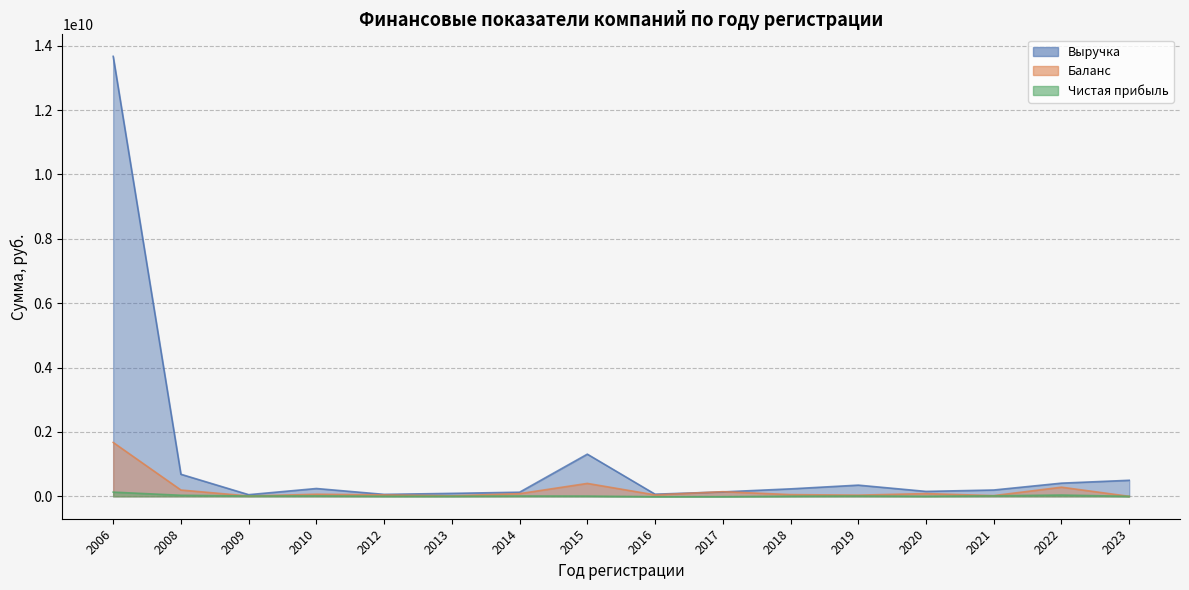

The value of Выручка at 2016 is 17209288. True or false?

False